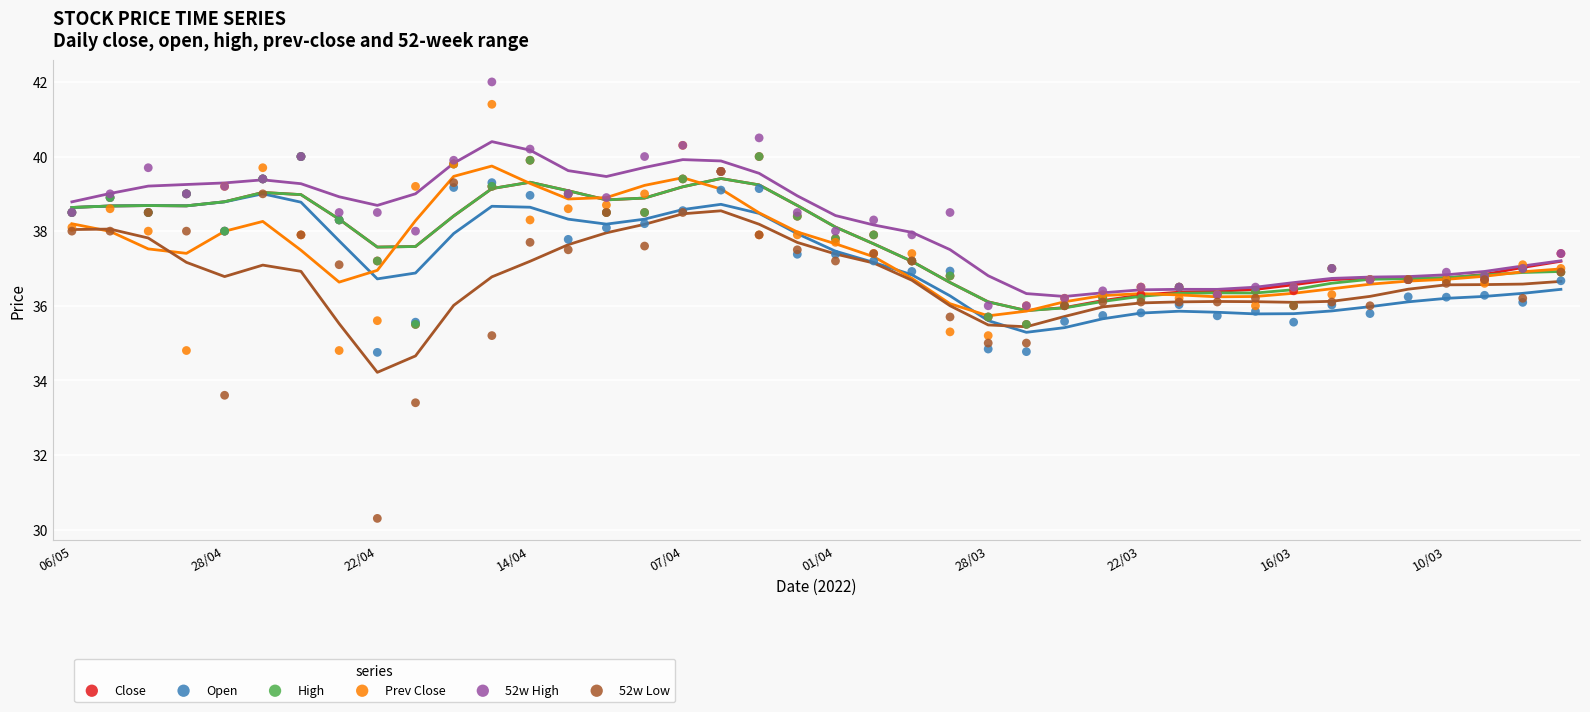

Which series reaches the maximum Y coordinate?

52w High